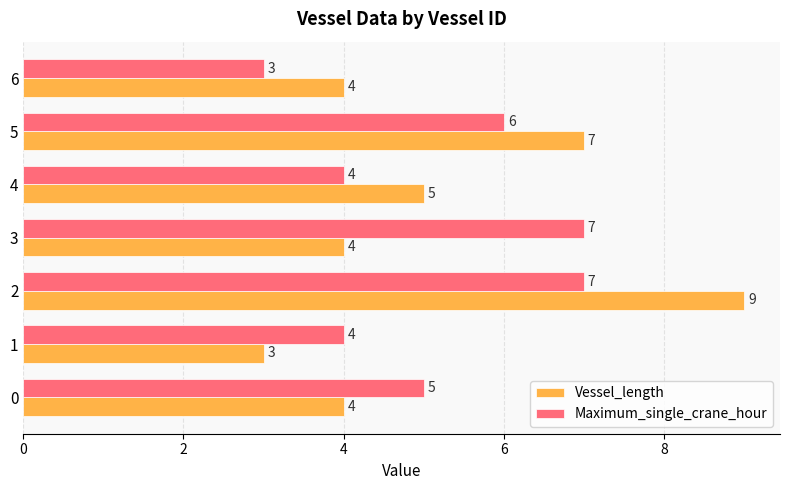

How many Maximum_single_crane_hour values are between 4 and 7?

6